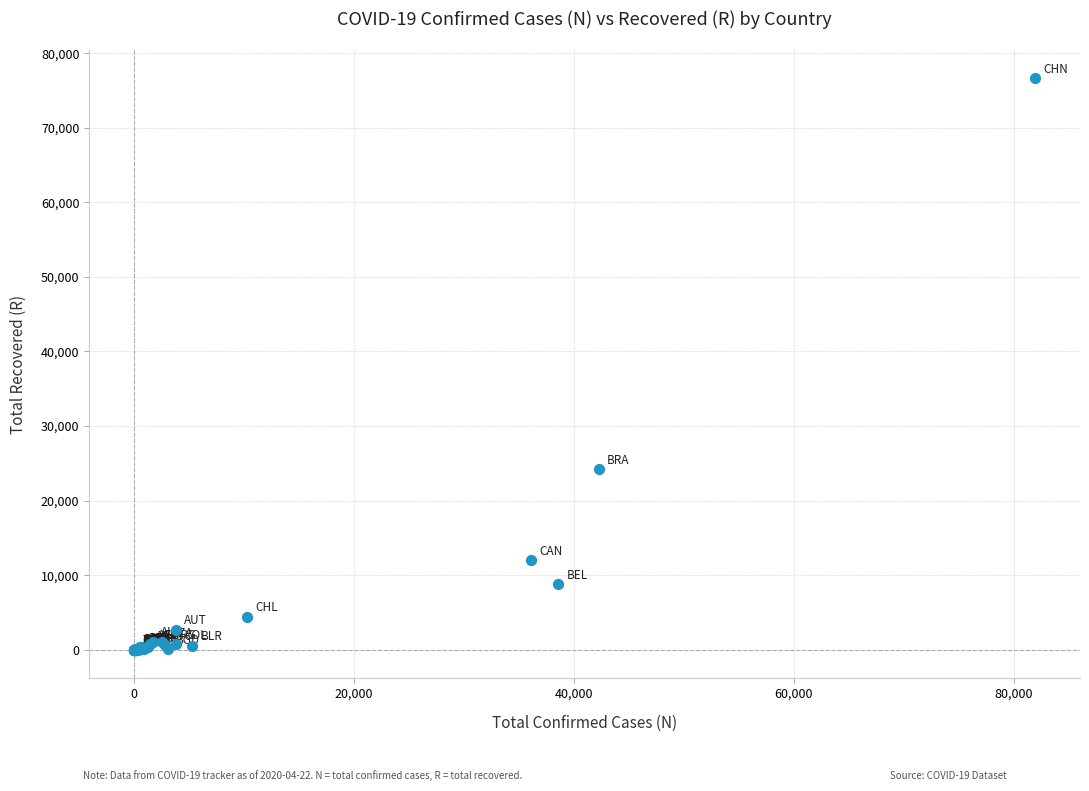

What Y value in the scatter plot is closest to 38322?

24182